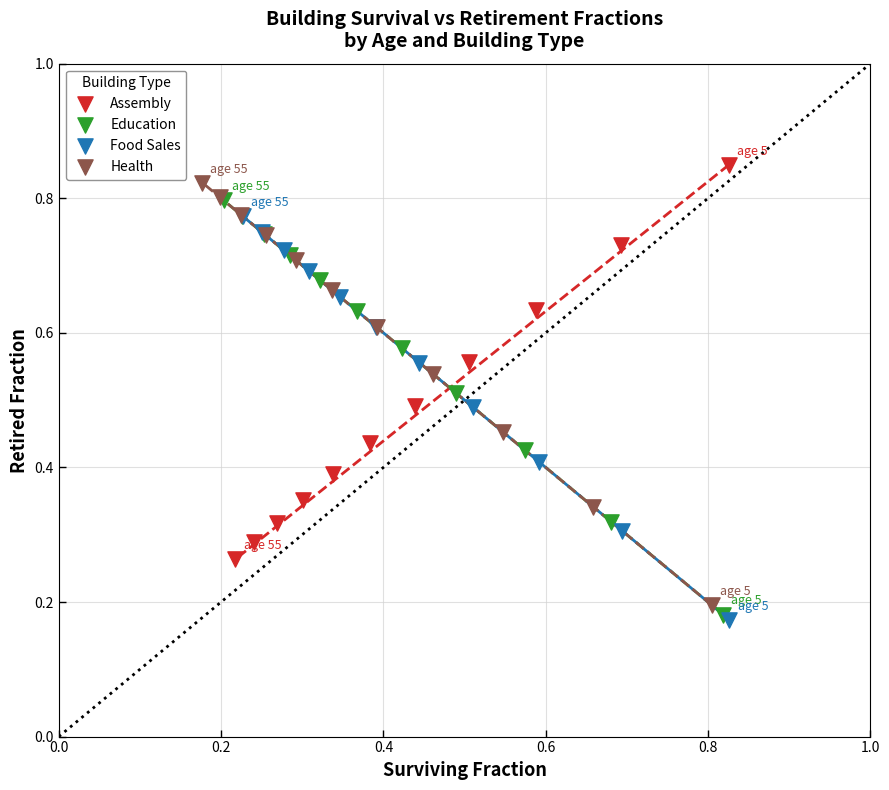

Which series has the widest spread of Y values?

Health